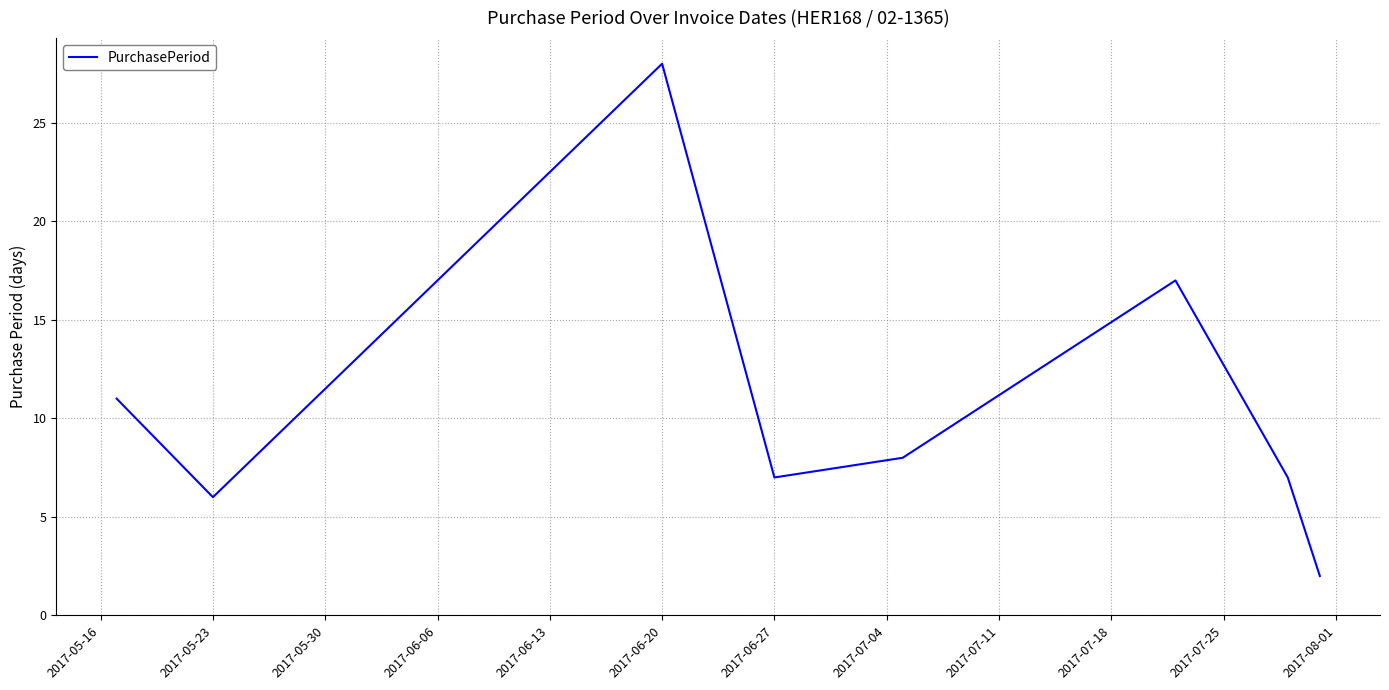

What is the difference between the maximum and minimum values?

26